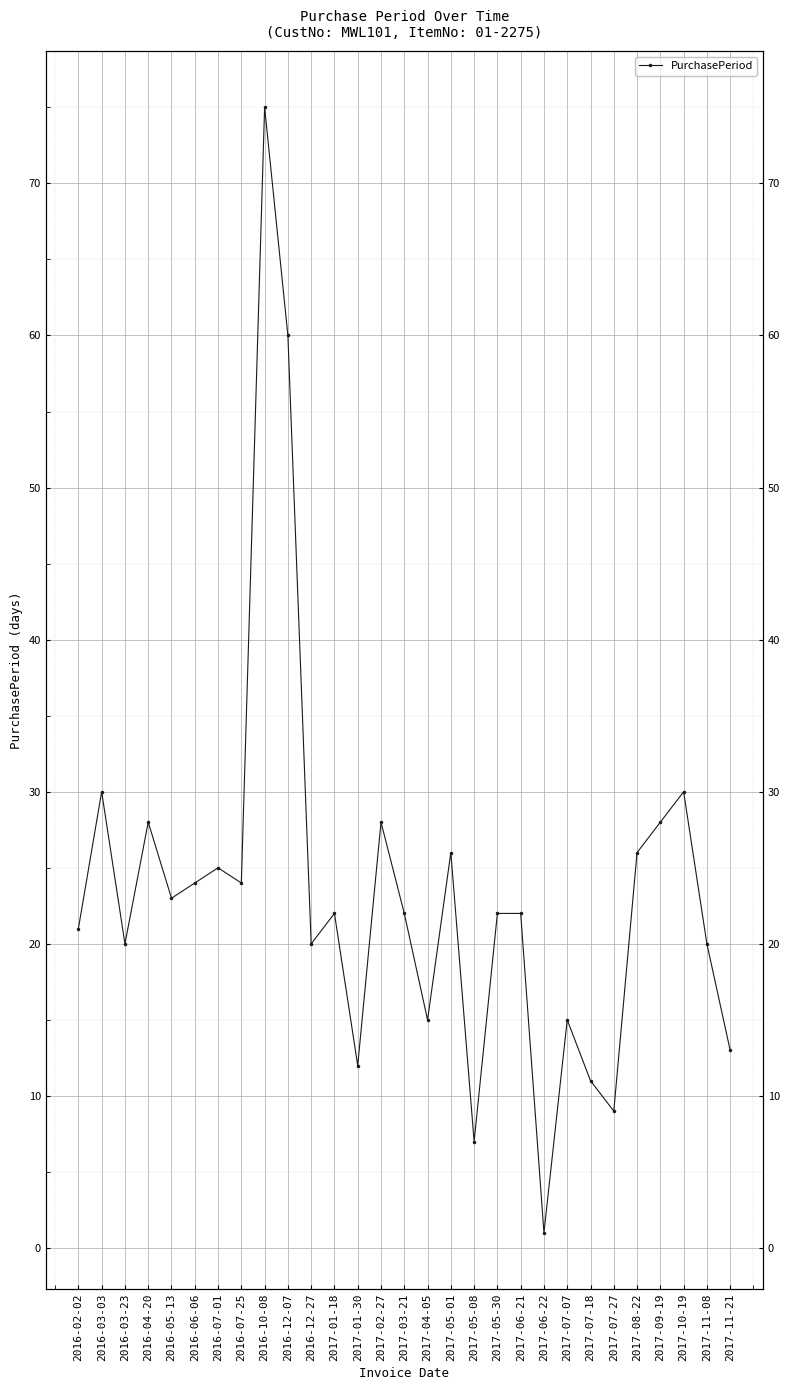

The value at 2017-07-07 is 15. True or false?

True